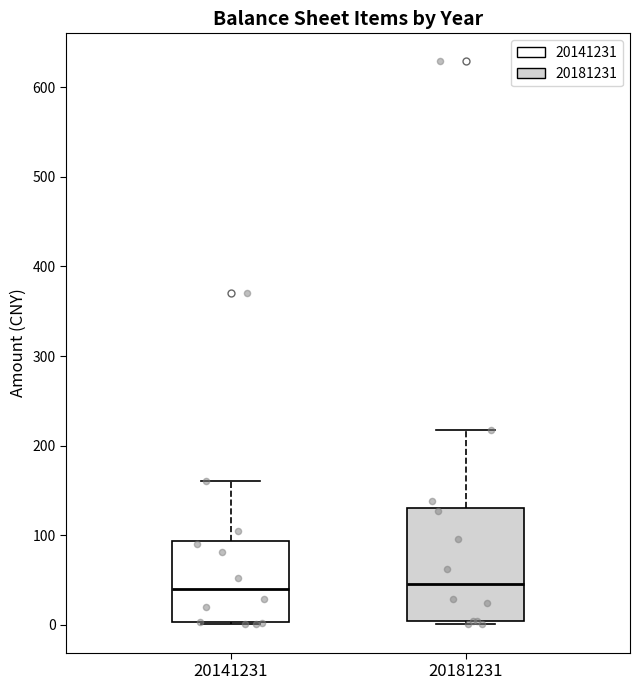

Reading left to right, read every box against the y-axis: the position of its median line, the range the box covers, and the ends of its whiskers. The values are not printed on the chart, so give them approximately, as read against the axis.

20141231: median 40, box 0 to 90, whiskers 0 to 160
20181231: median 50, box 0 to 130, whiskers 0 (just below the box's lower edge) to 220